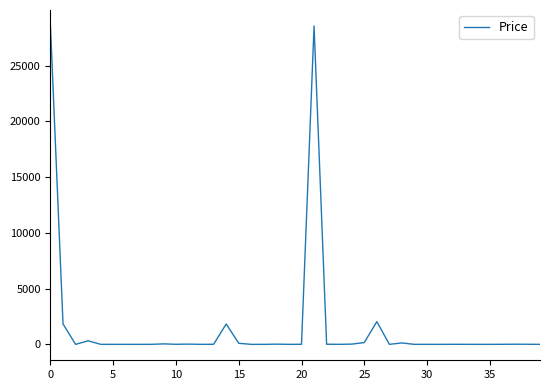

Count the number of values greater than 5.

21